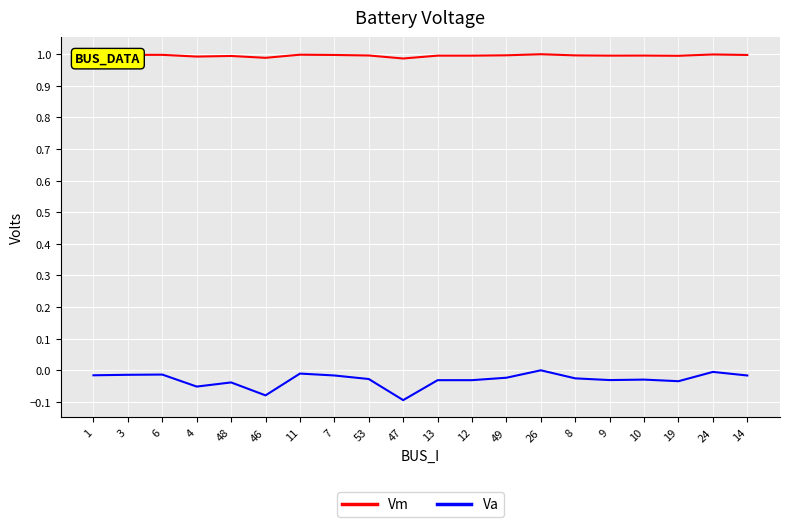

Is the value of Va at 6 greater than the value of Vm at 3?

No